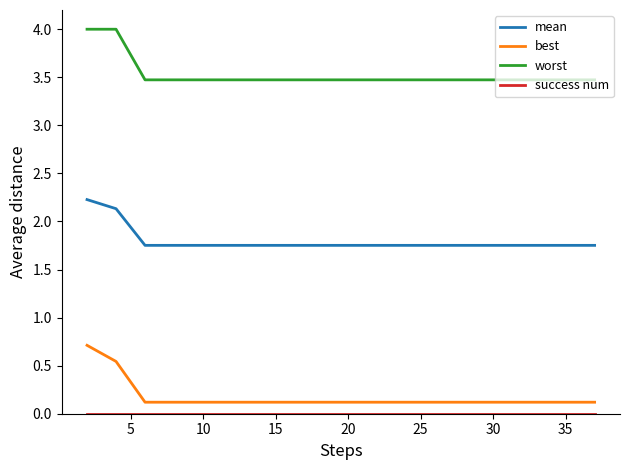

True or false: worst and mean cross at least once.

False